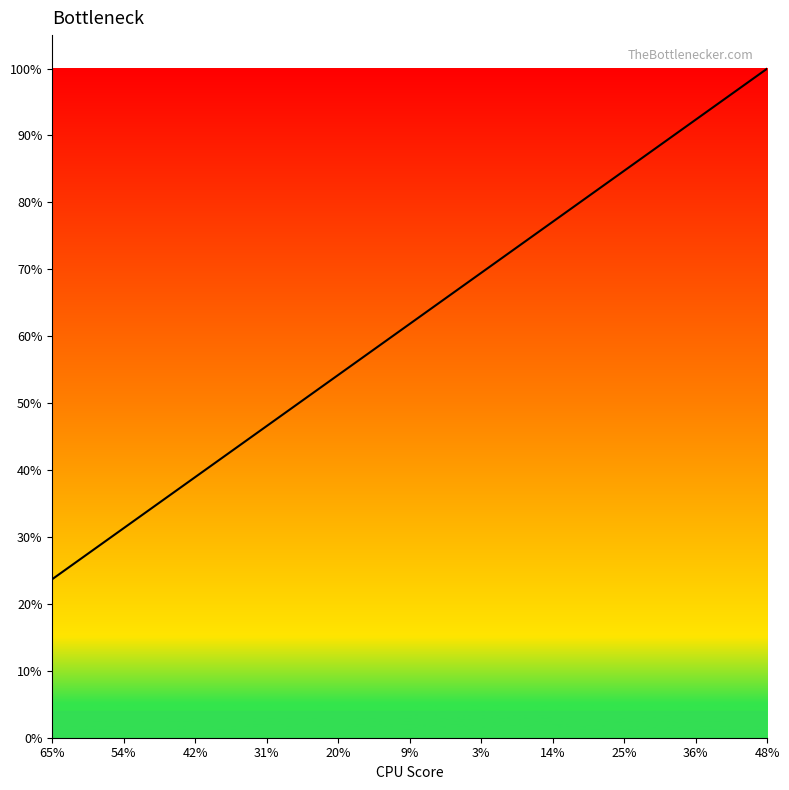

What is the difference between the second highest and second lowest values?

0.7